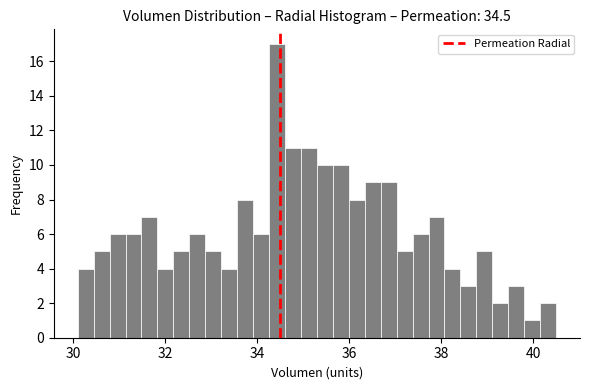

Around what value on the x-axis is the tallest bar? Give the approximate position of its centre, as read against the axis.

34.4